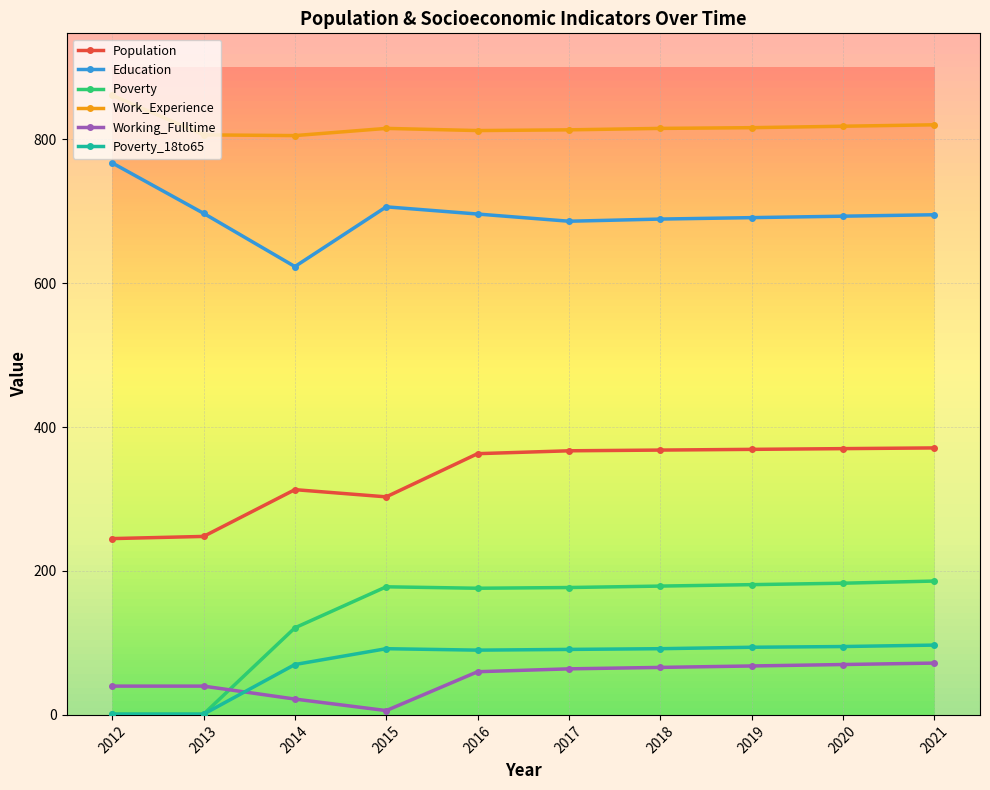

True or false: Poverty_18to65 and Work_Experience cross at least once.

False